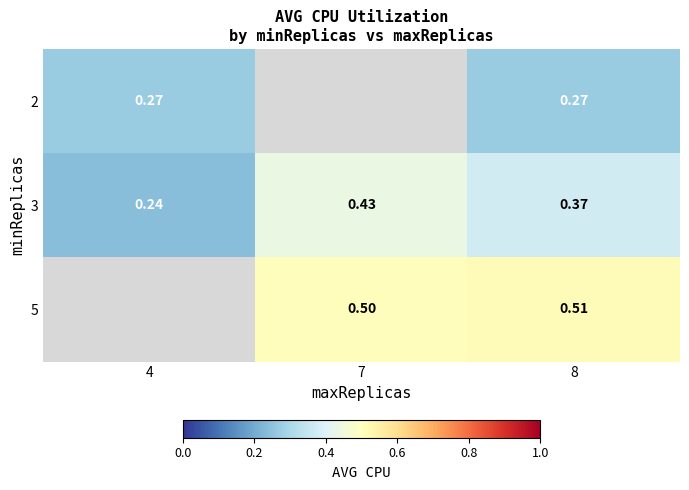

Is the value of 5 at 8 greater than the value of 2 at 4?

Yes